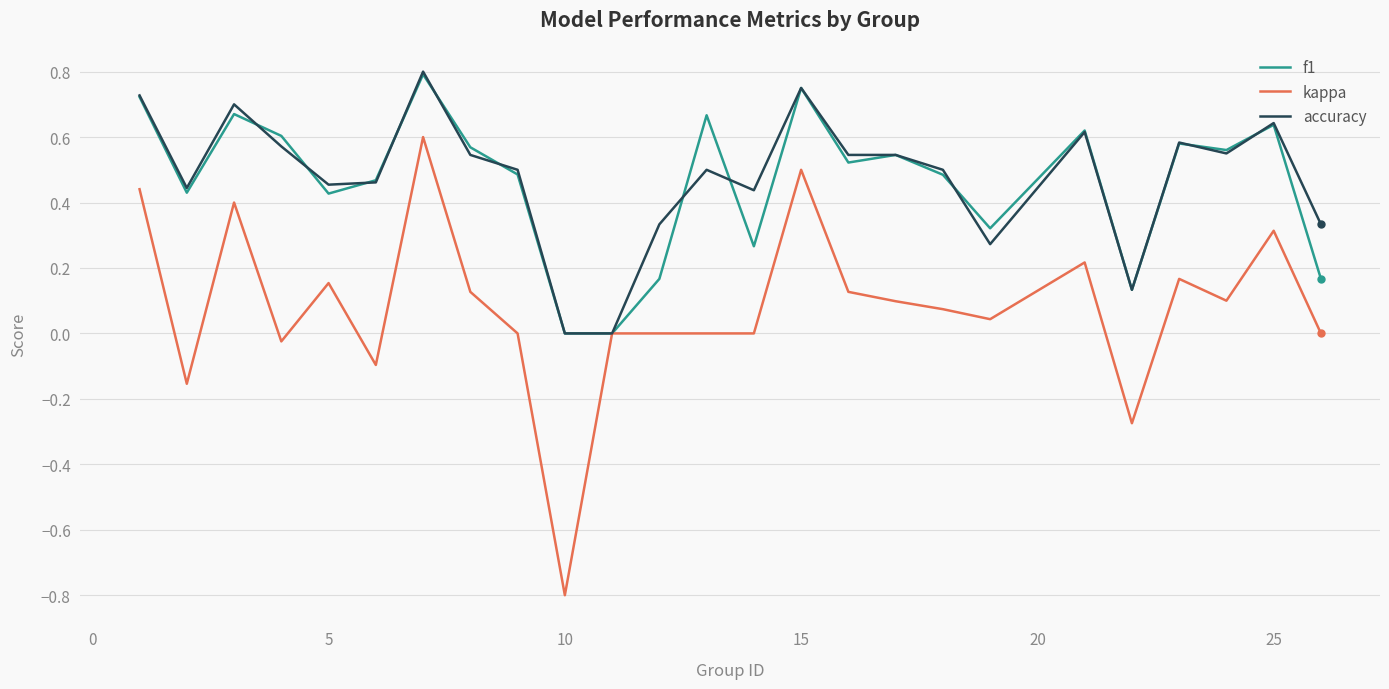

Which series has the largest range (max minus min)?

kappa